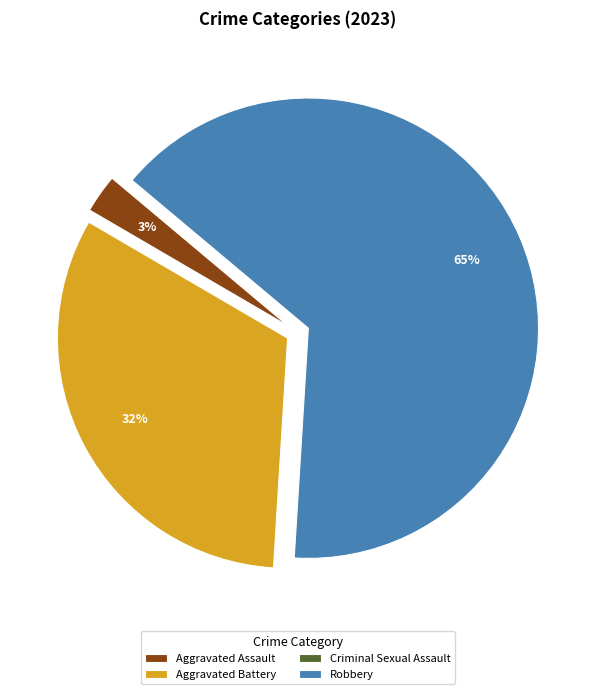

What percentage is NOT represented by Aggravated Assault?

97.3%